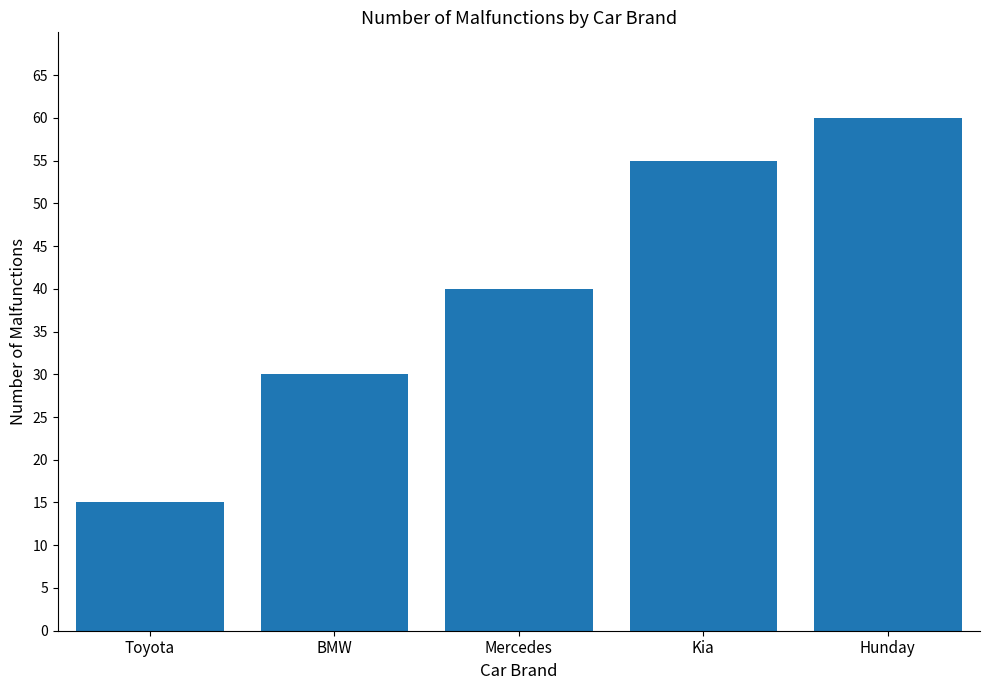

Reading left to right, what are all the values shown in this chart?

15	30	40	55	60